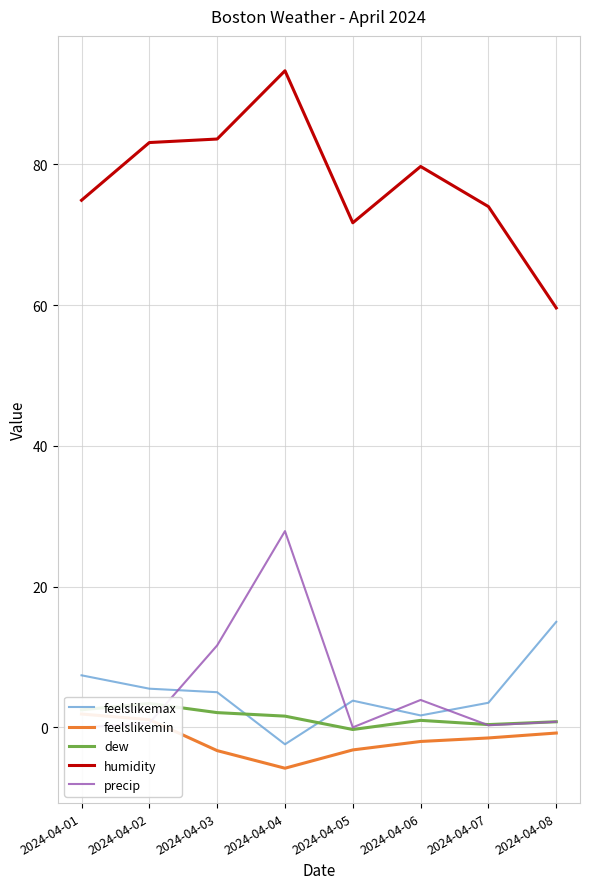

What is the value of the precip point at the 6th from the left?

3.9